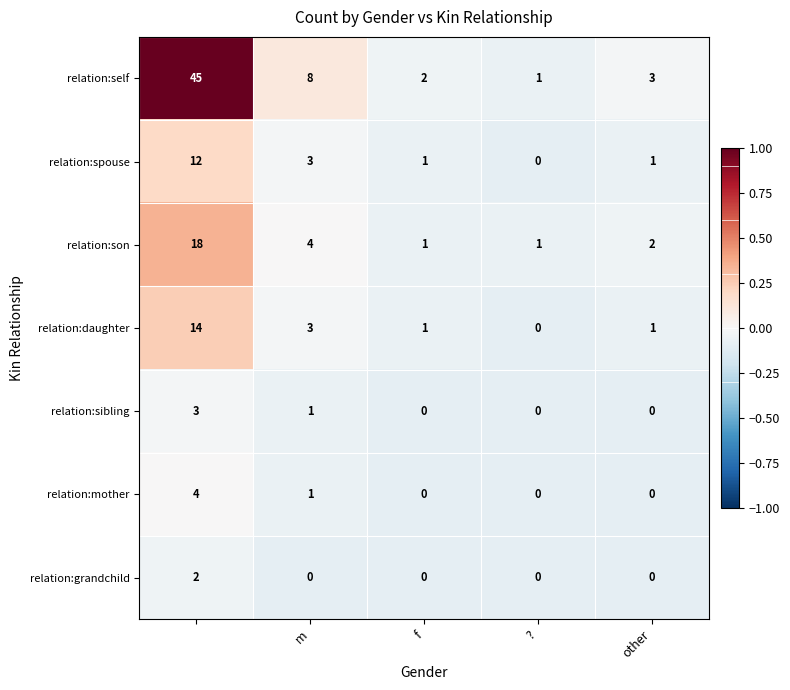

What is the maximum value shown in the chart?

45